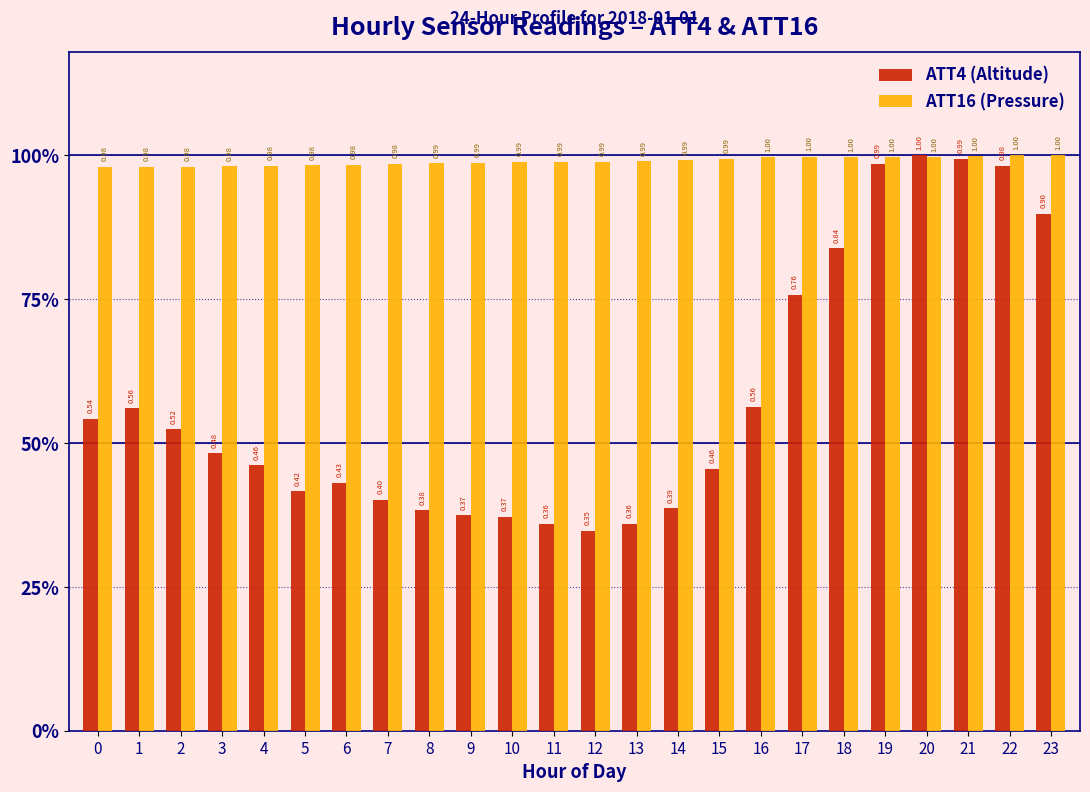

Are the bars grouped side by side (vs. stacked)?

Yes